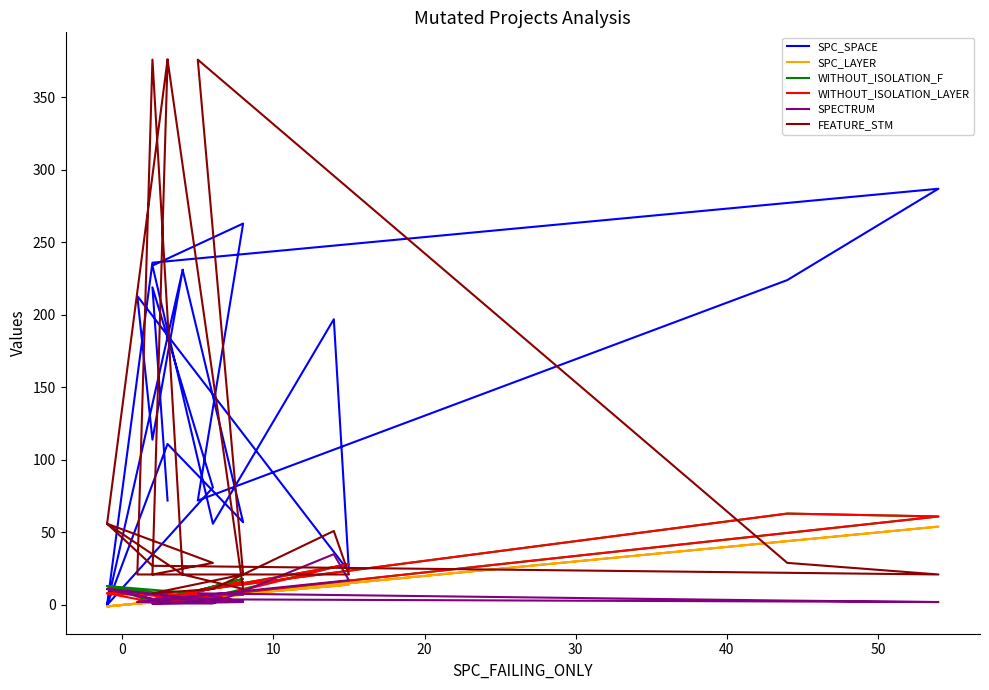

The value of SPC_LAYER at 30 is 3. True or false?

False